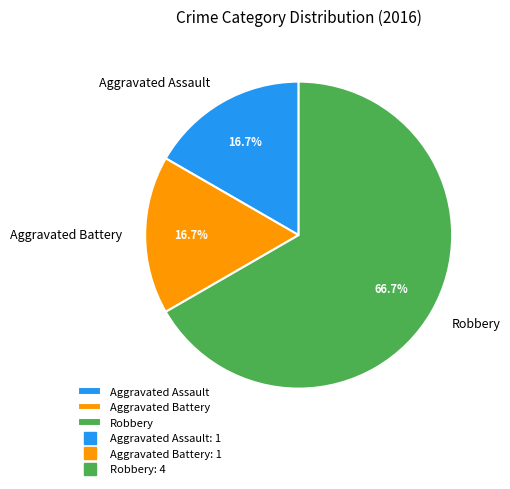

The Aggravated Assault slice represents 17% of the pie. True or false?

True